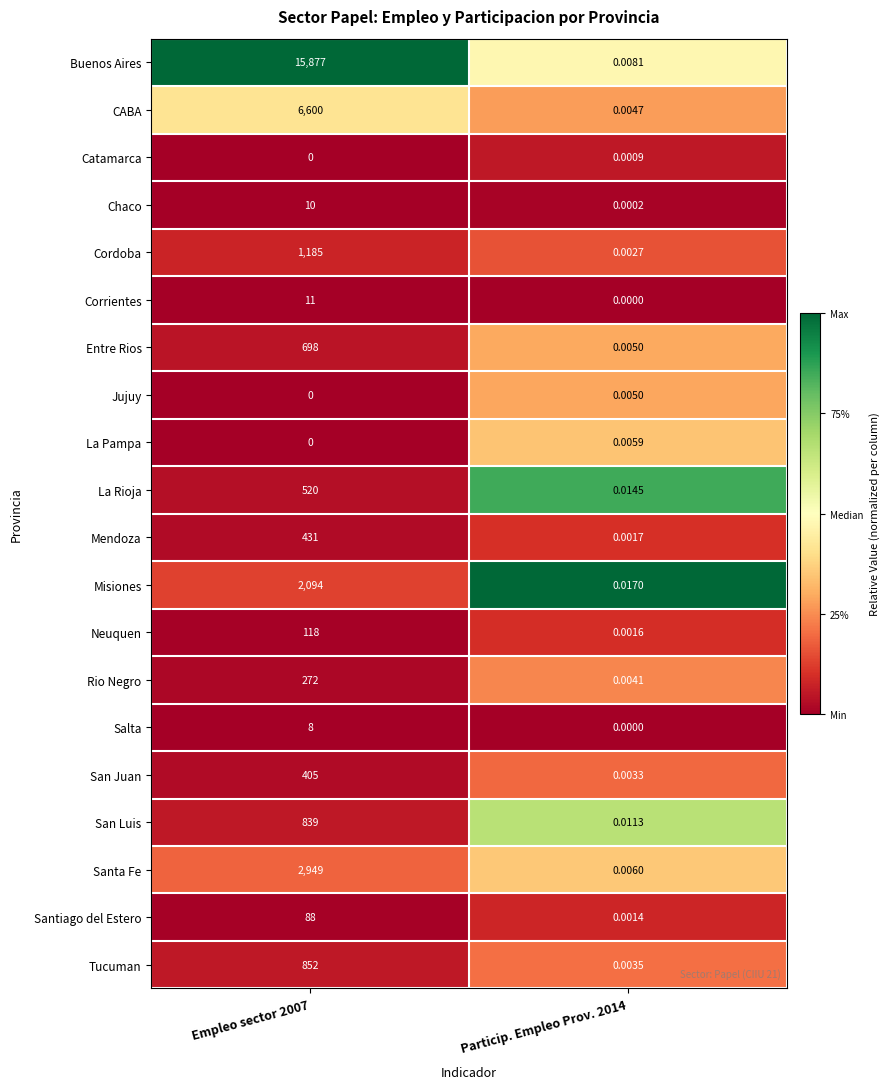

Which series changed the most between Empleo sector 2007 and Particip. Empleo Prov. 2014?

Buenos Aires